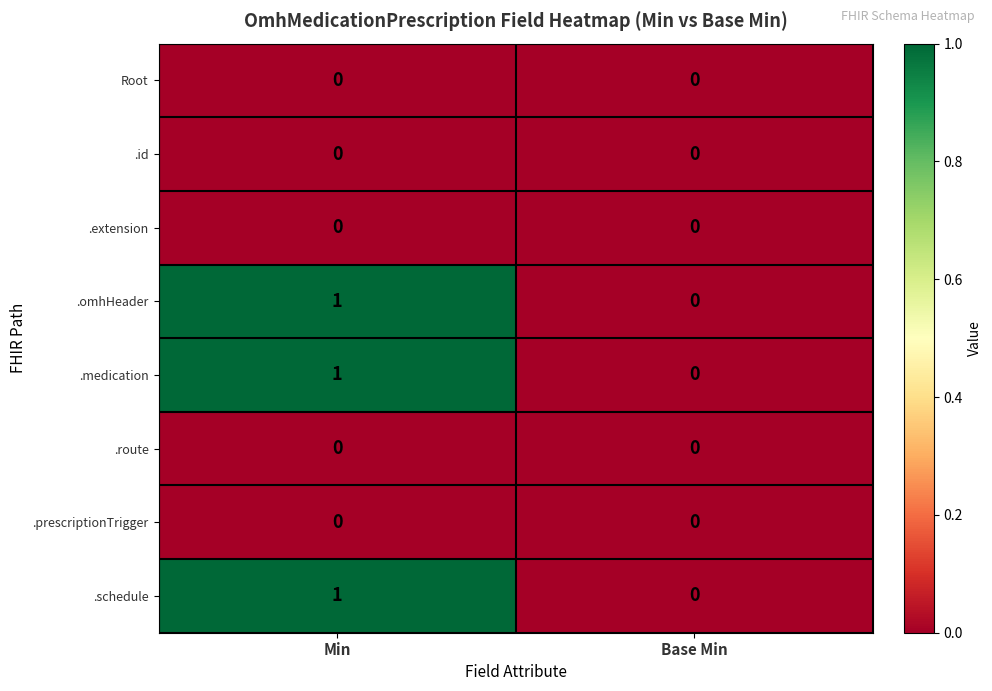

How many data points does each series have?

2